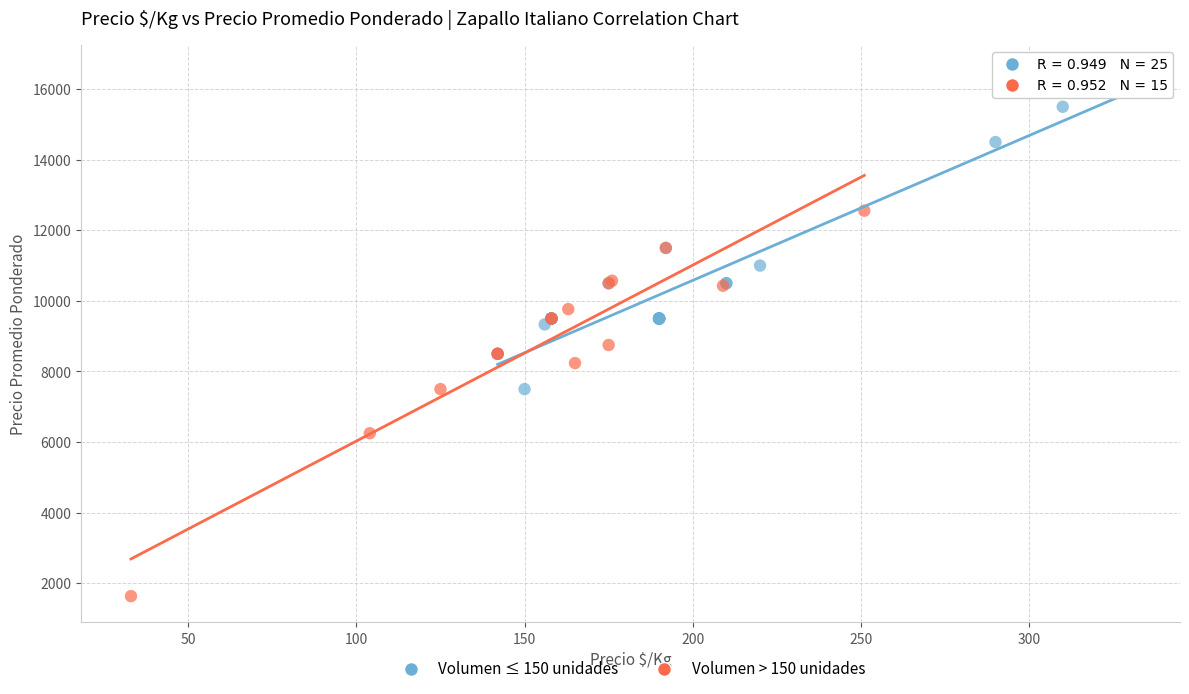

What are all the series names shown in the legend?

Volumen ≤ 150 unidades, Volumen > 150 unidades